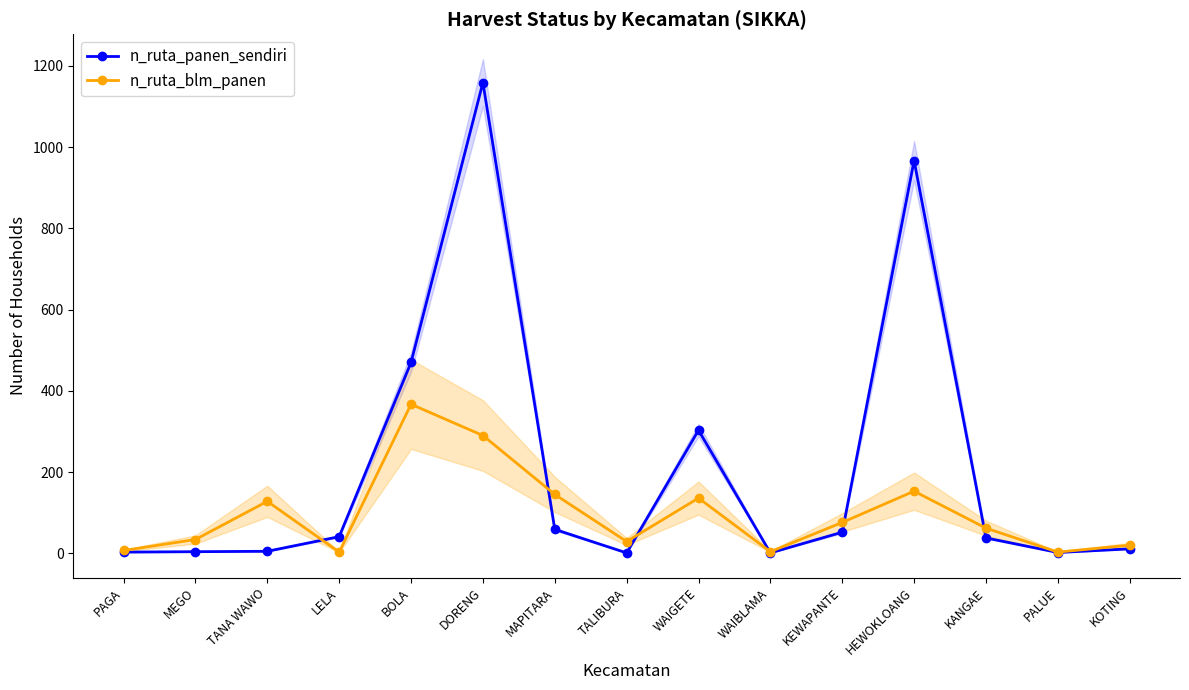

True or false: n_ruta_blm_panen has more than 1 interior local peaks.

True